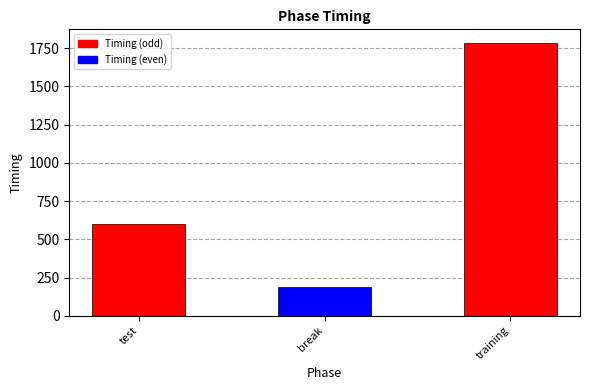

Reading left to right, what are all the values shown in this chart?

597.4	189.5	1783.8